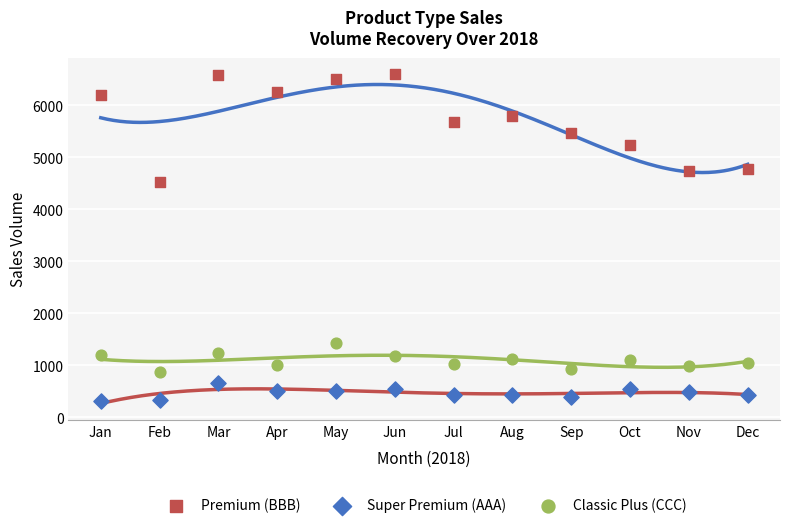

Across all series, what Y value is closest to 3450?

4524.2